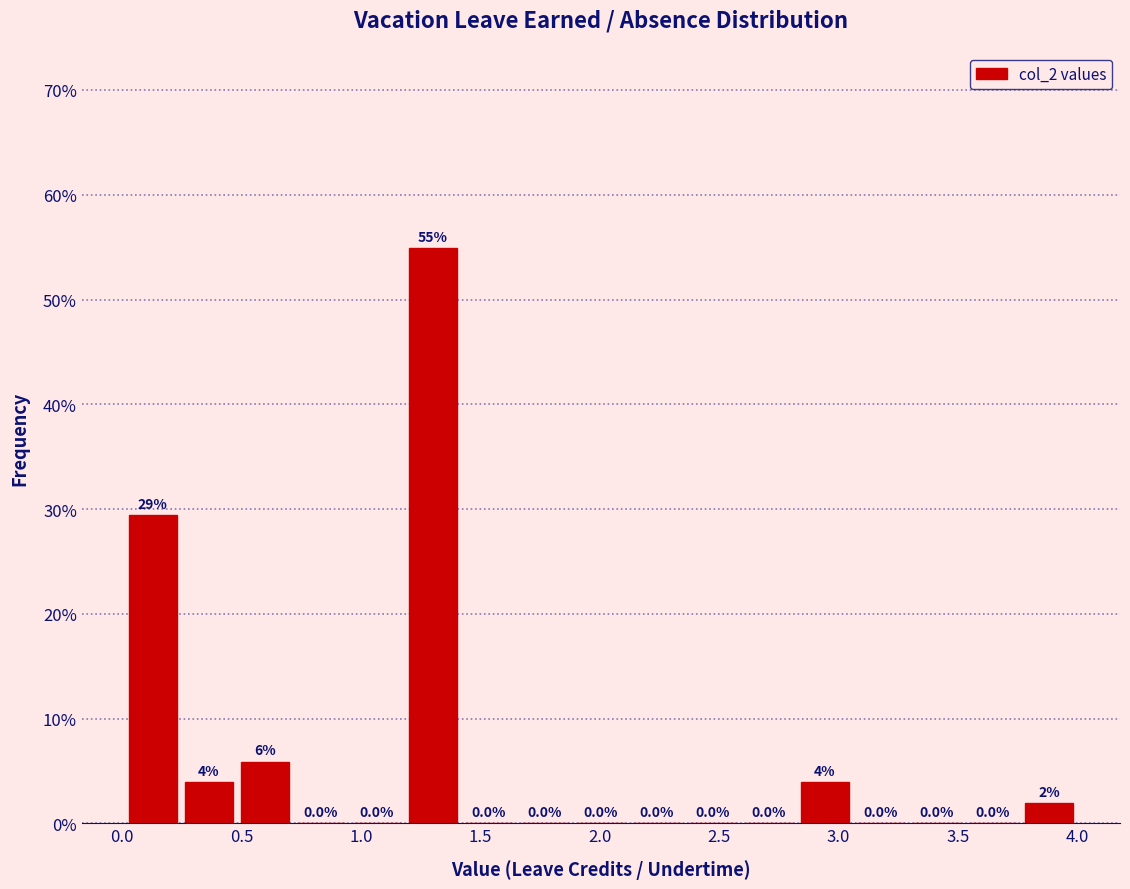

Which range on the x-axis has the tallest bar?

1.20 to 1.40